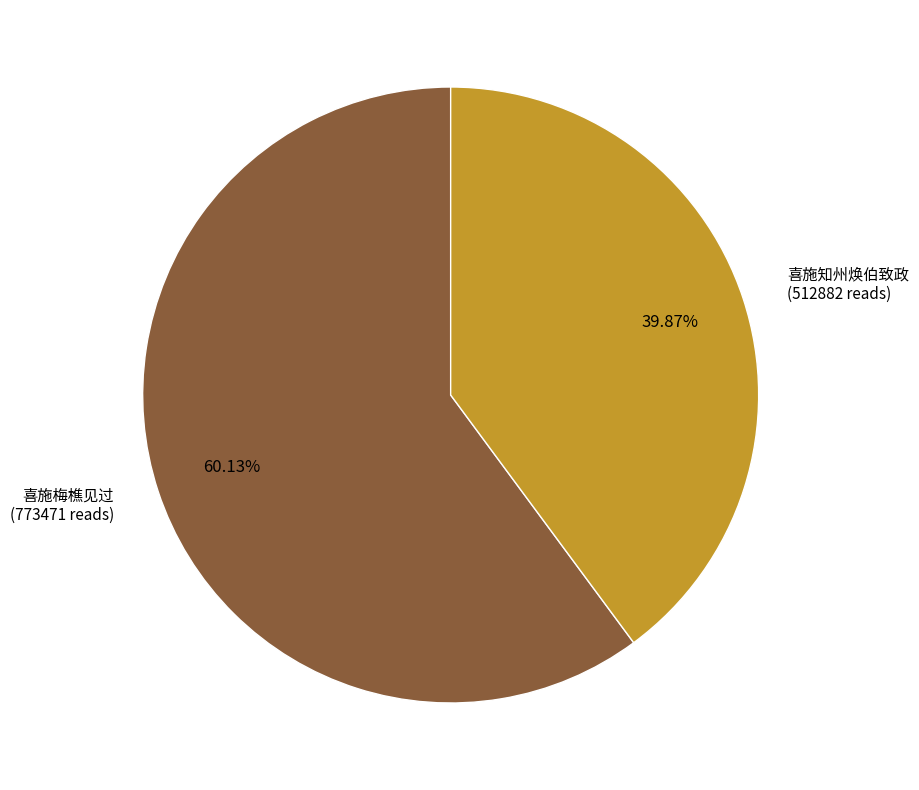

Is there any slice that represents more than half of the pie?

Yes